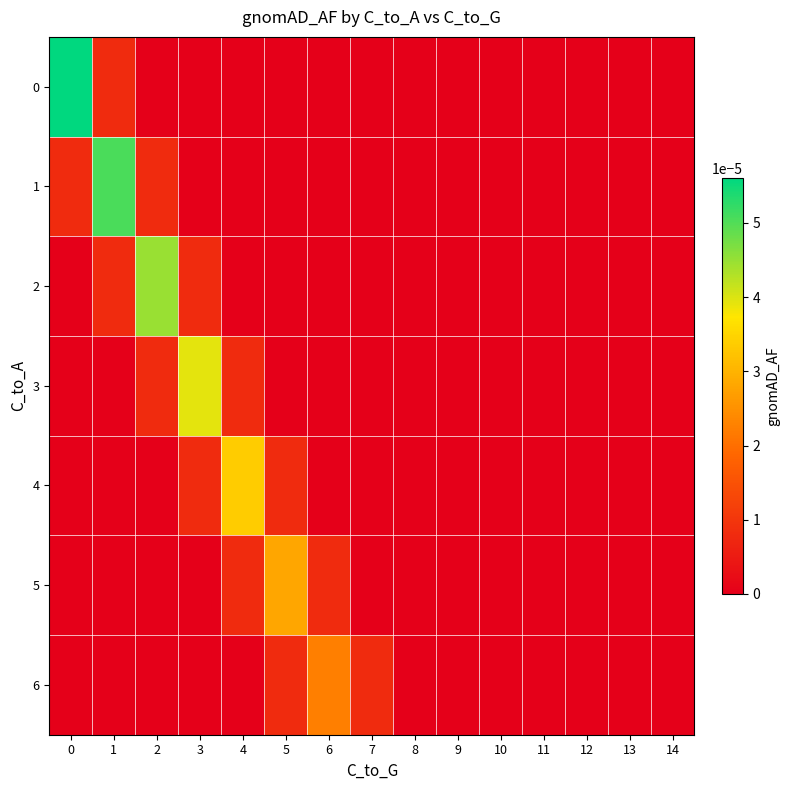

Which has a higher value, 2 or 1?

1